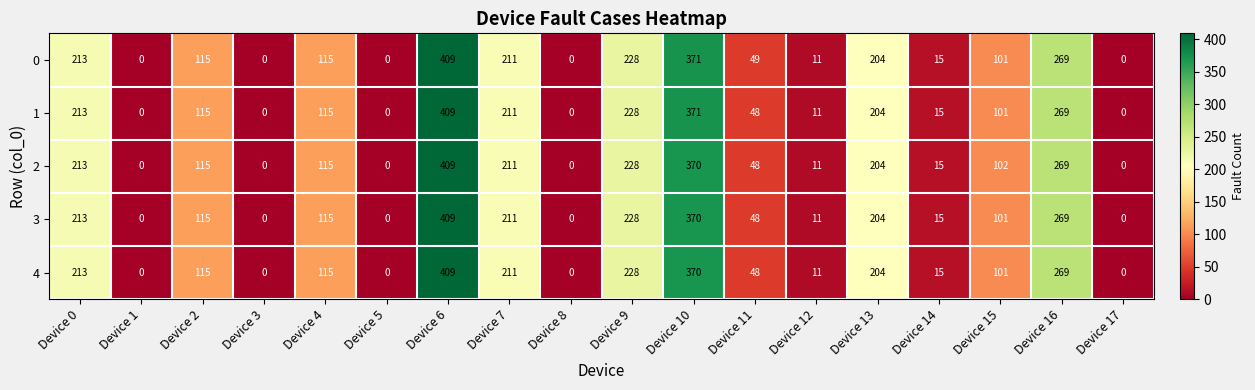

True or false: 4 has a value of 15 at Device 14.

True